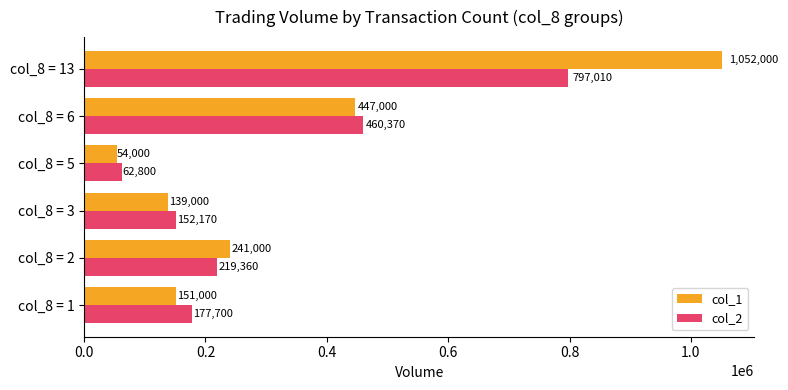

The value of col_1 at col_8 = 13 is 1052000. True or false?

True